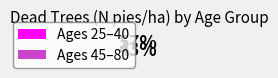

What is the ratio of the value at Ages 25–40 to the value at Ages 45–80?

1.3